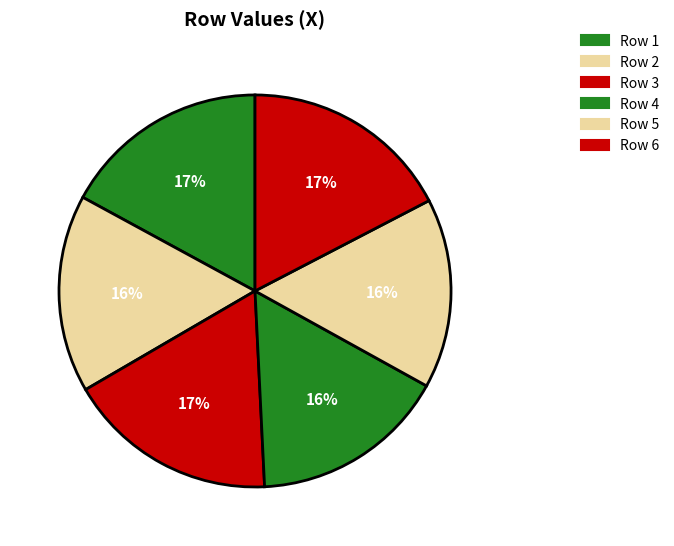

Is there a majority slice in this chart?

No